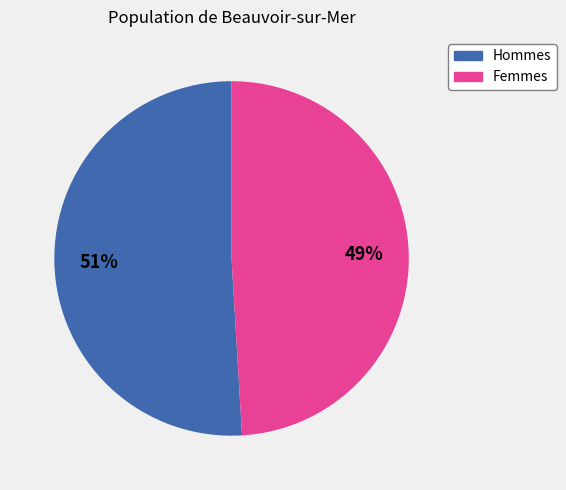

To the nearest percent, what is the average slice percentage?

50%